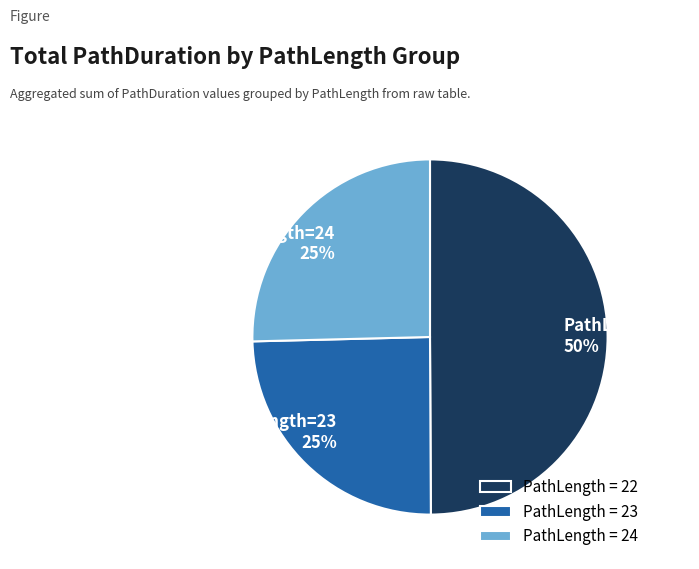

To the nearest percent, what portion does PathLength = 22 represent?

50%